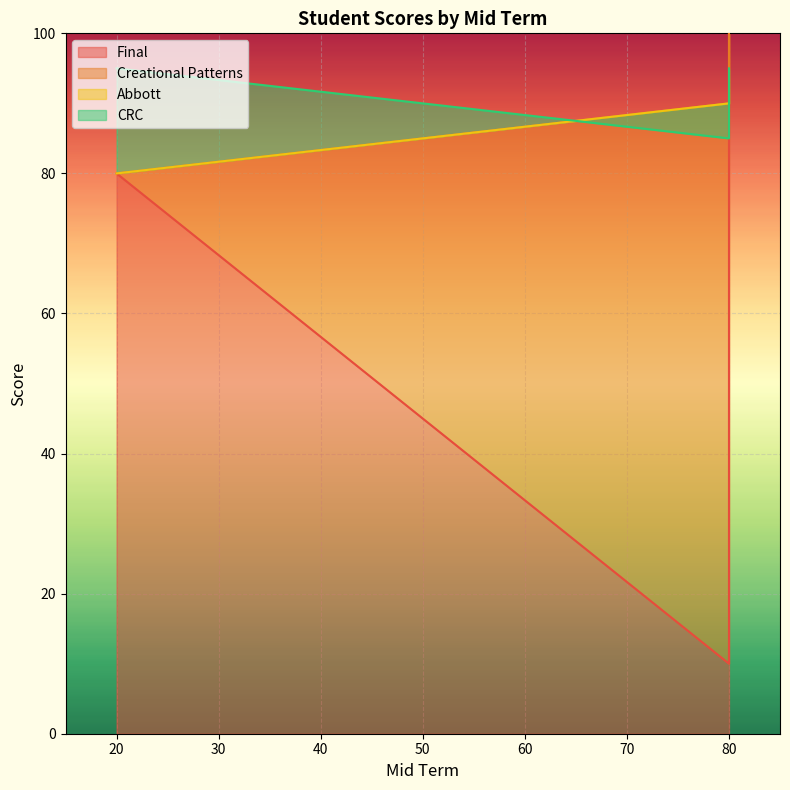

Reading right to left, list all the values displayed in this chart.

Final: 100	10	80
Creational Patterns: 100	90	80
Abbott: 90	90	80
CRC: 95	85	95